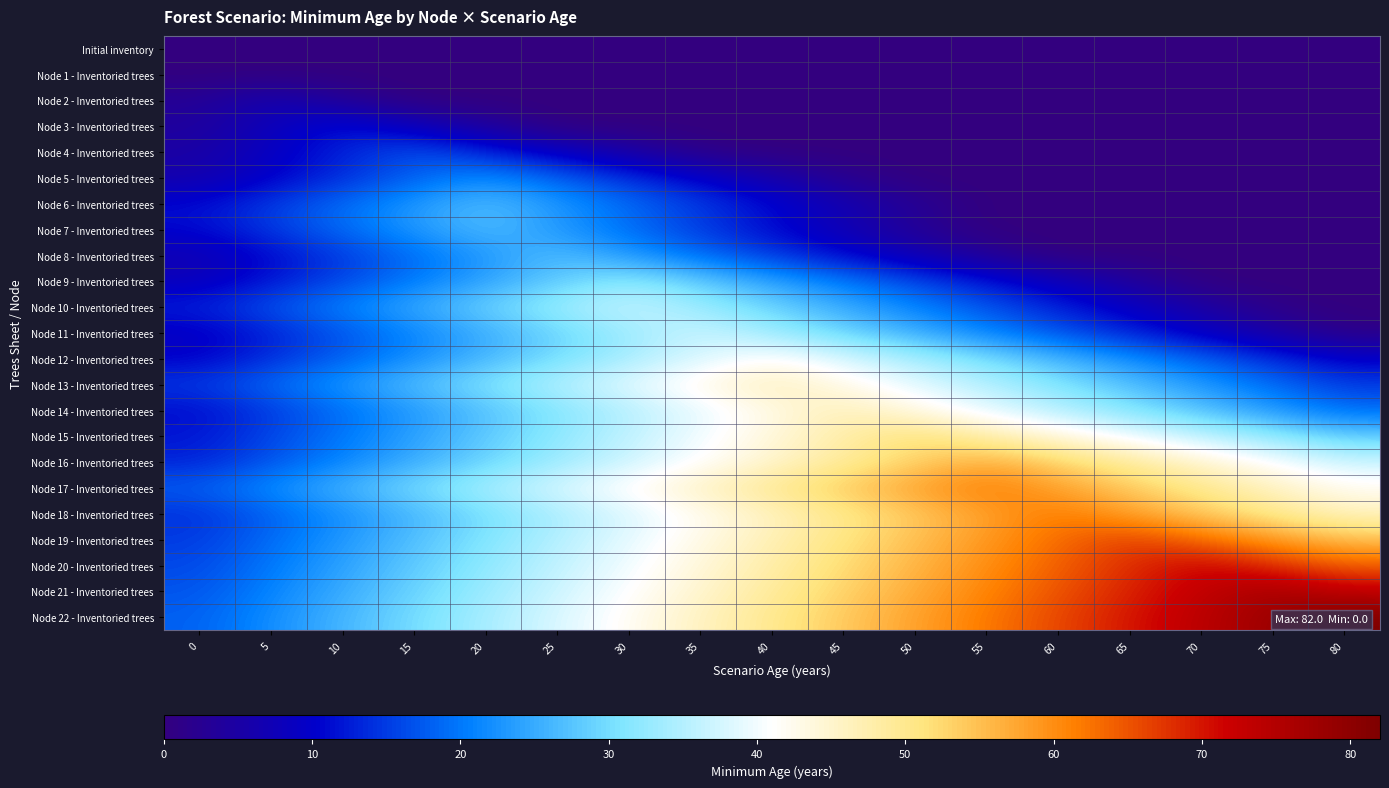

At which category does the chart reach its peak across all series?

80